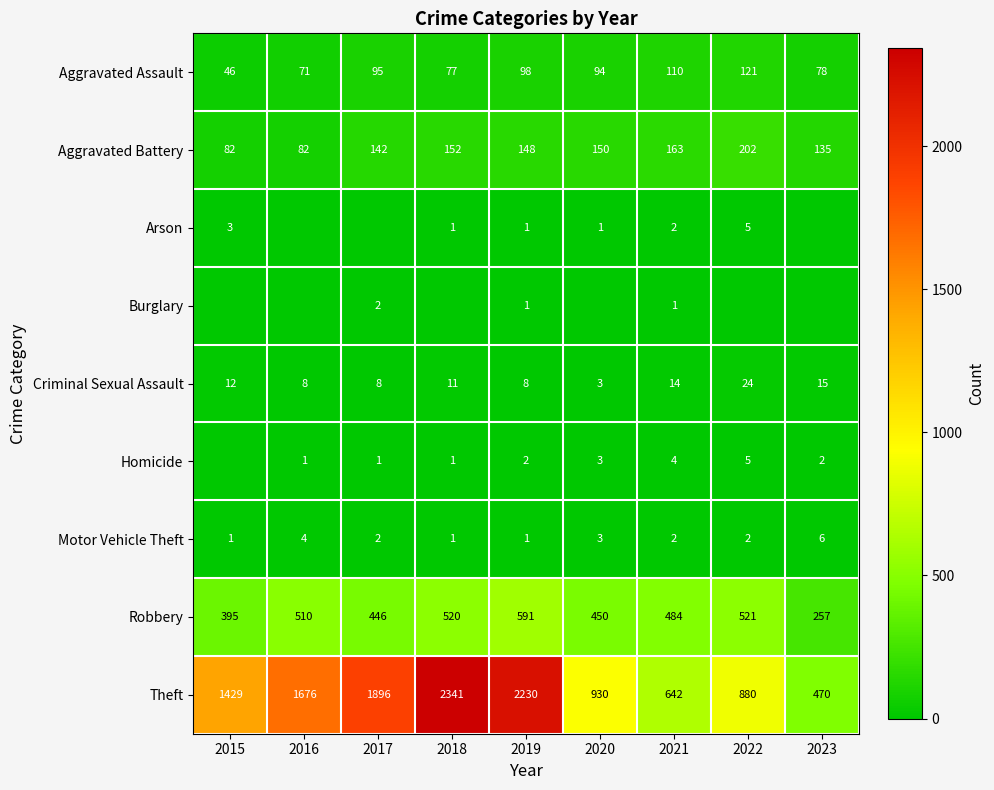

What is the greatest value displayed?

2341